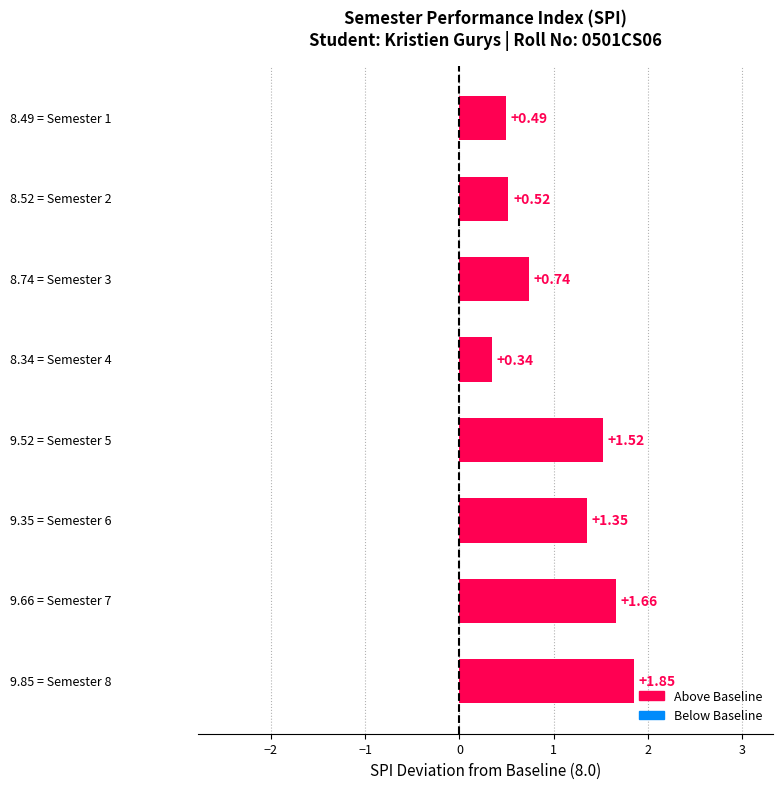

What is the average value?

1.1